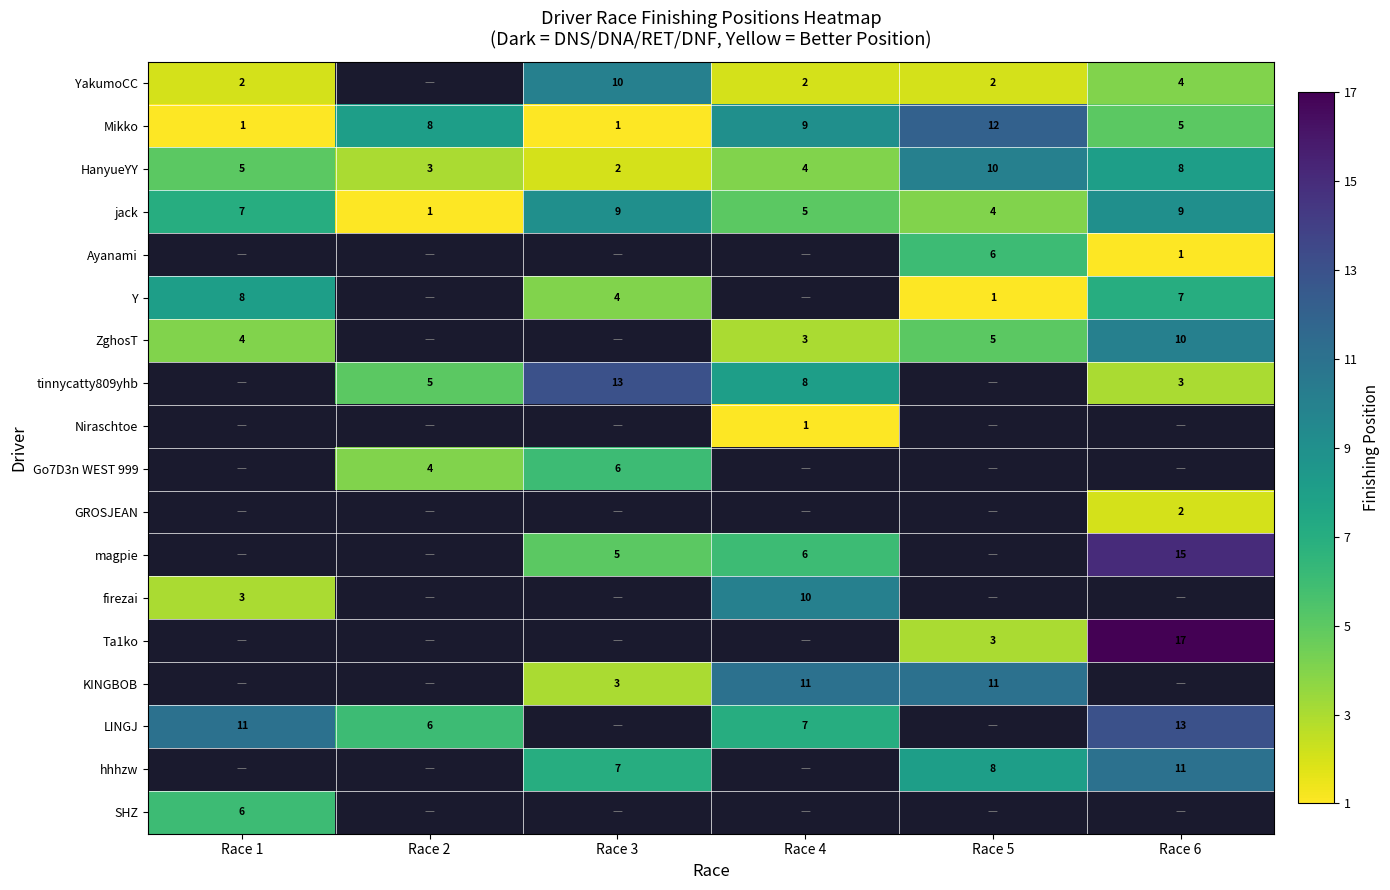

What is the difference between the Mikko values at Race 2 and Race 5?

4